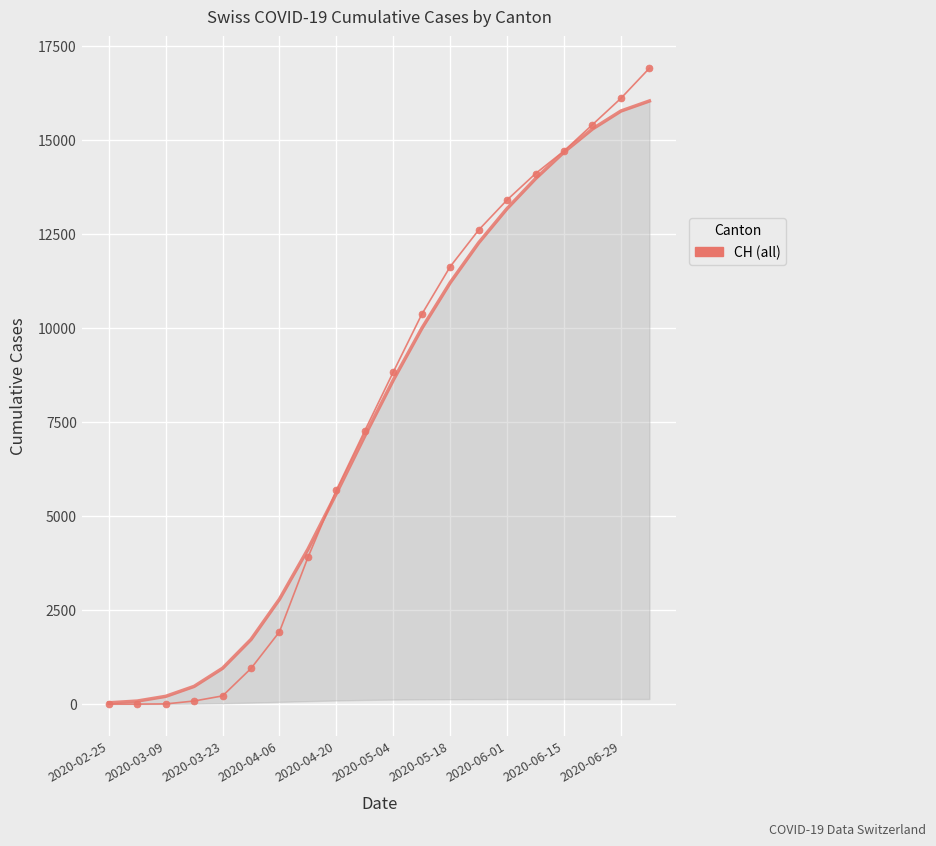

Which category has the lowest value across all series?

2020-02-25